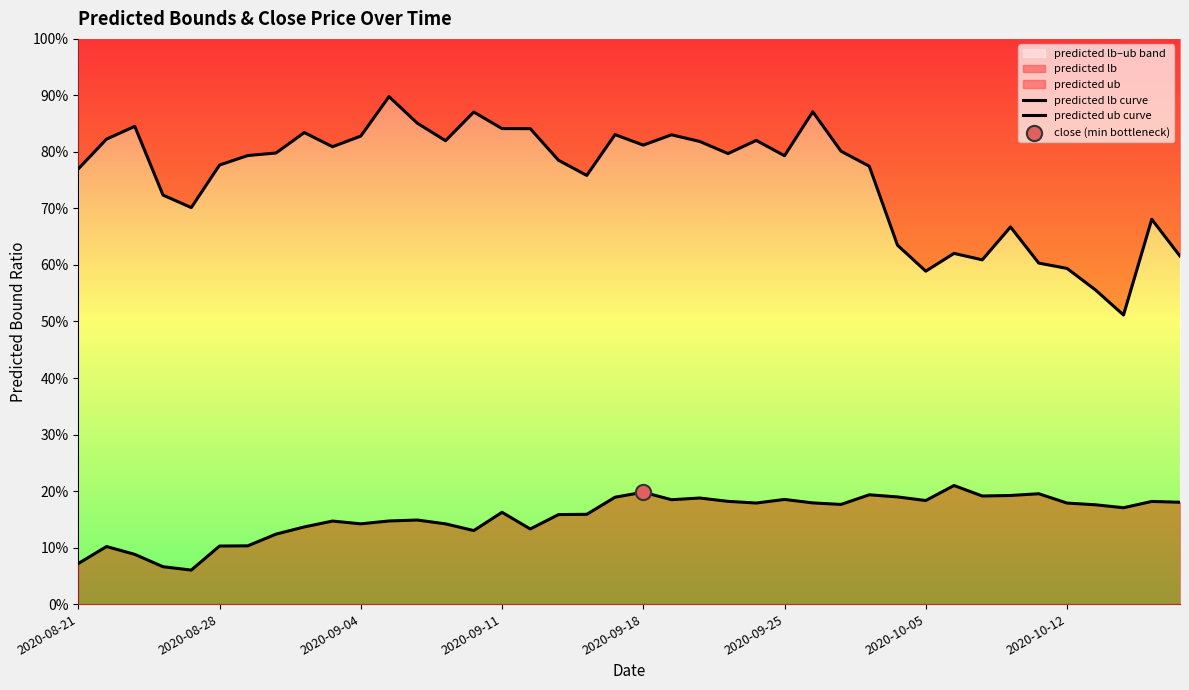

Which series reaches the maximum Y coordinate?

predicted ub curve